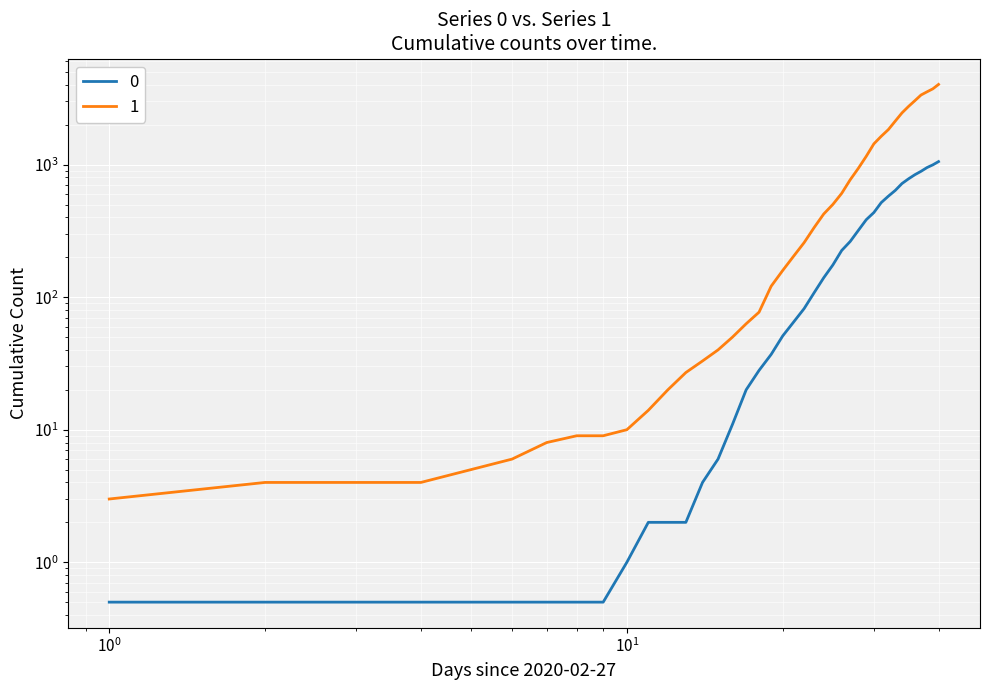

The 0 series shows 0.5 at 2020-02-29. True or false?

True